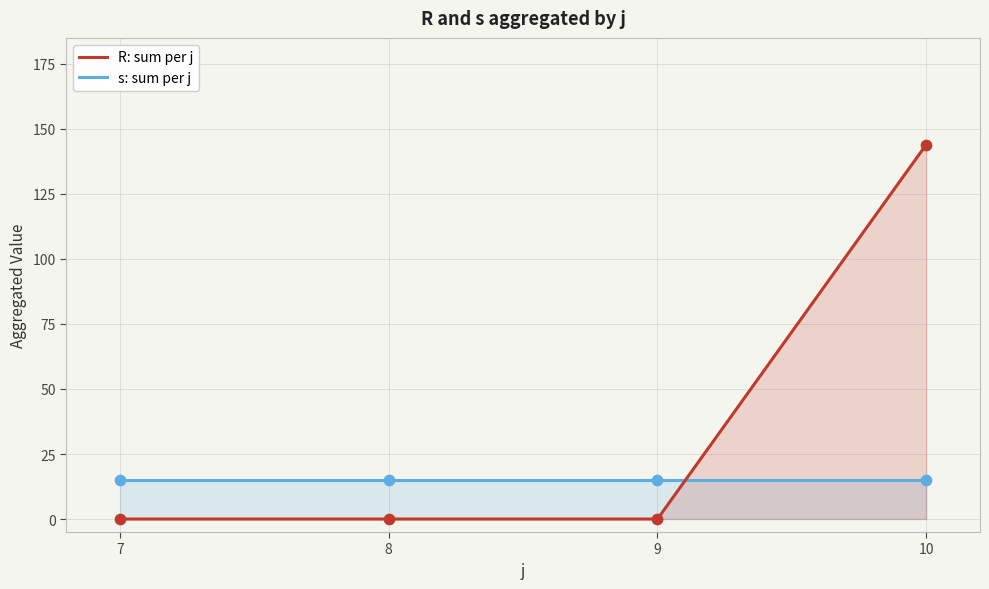

What are all the series names shown in the legend?

R: sum per j, s: sum per j